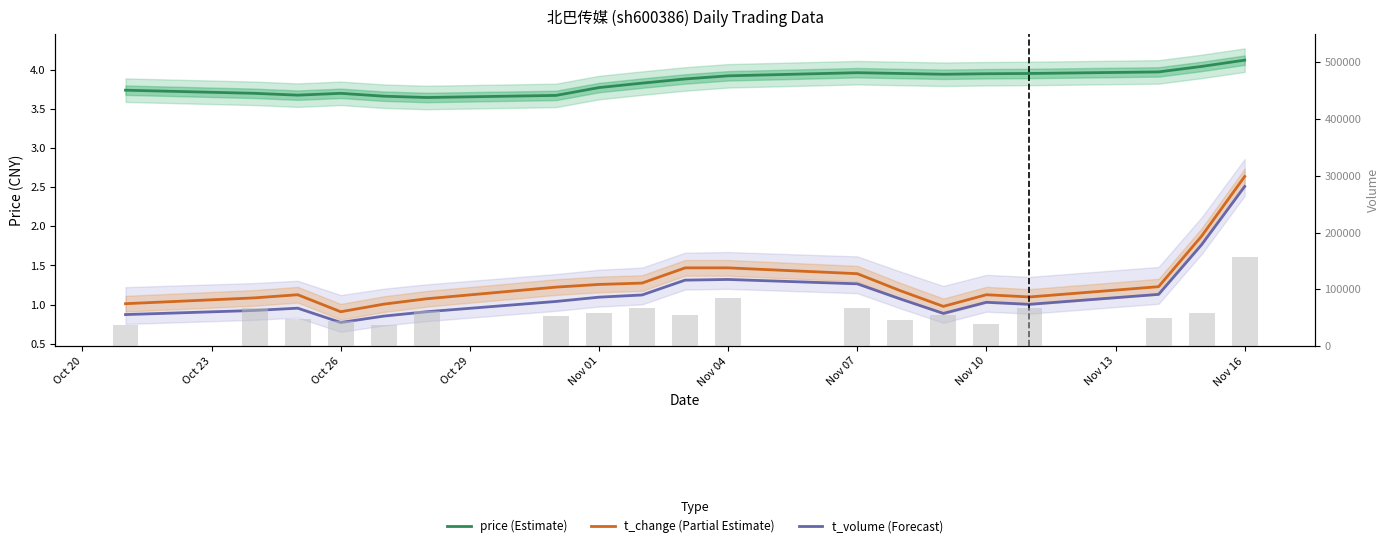

At which category is the sum across all series the highest?

Nov 16